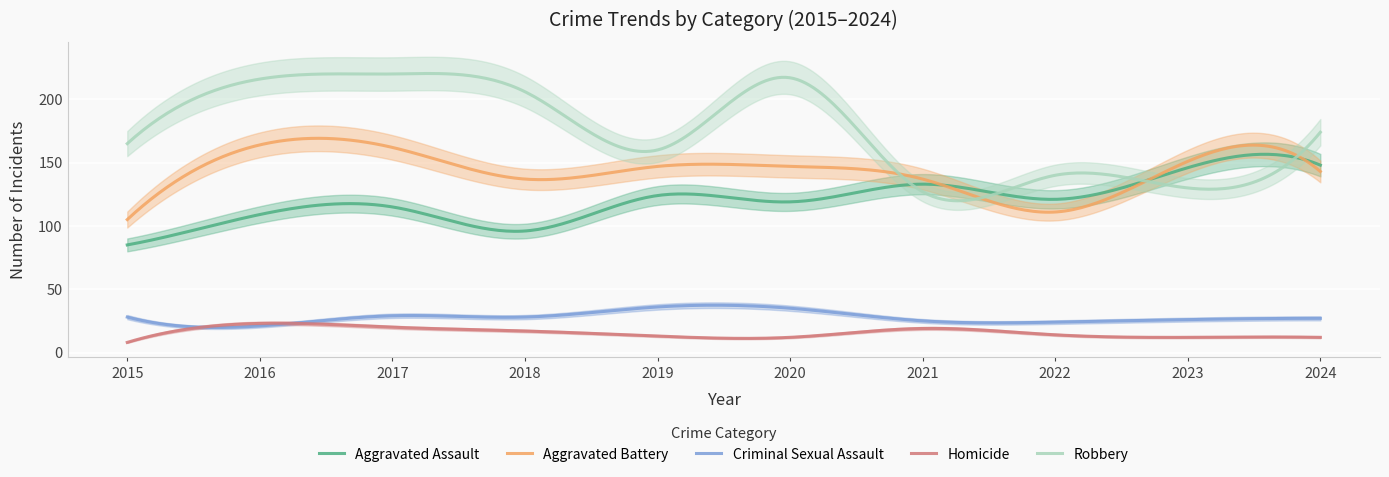

What is the value of the Aggravated Battery point at the 9th from the left?

151